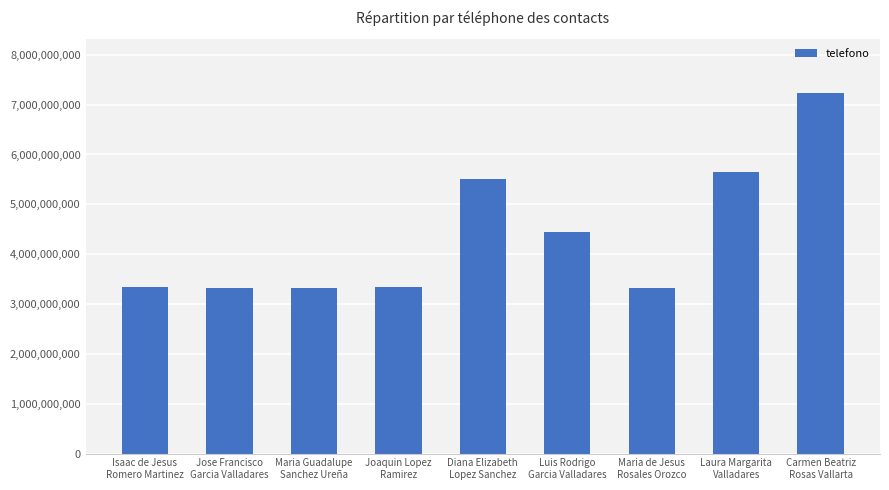

Count the number of categories in the chart.

9